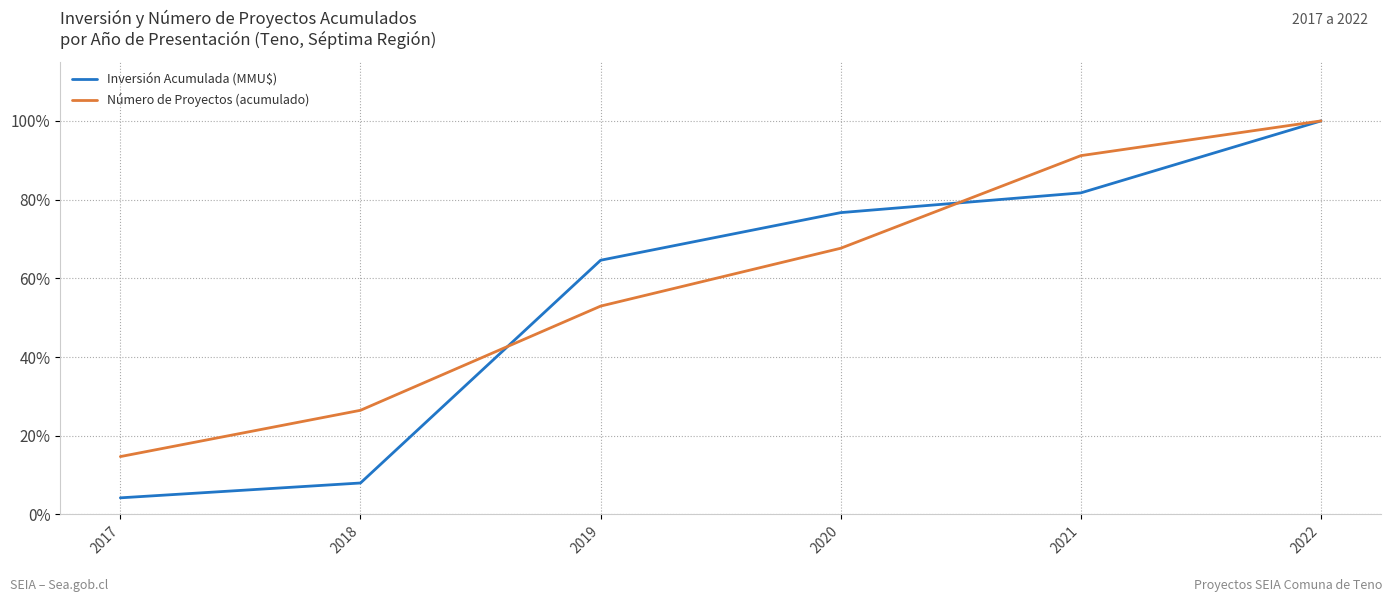

Is this an area chart (filled region under the line)?

No